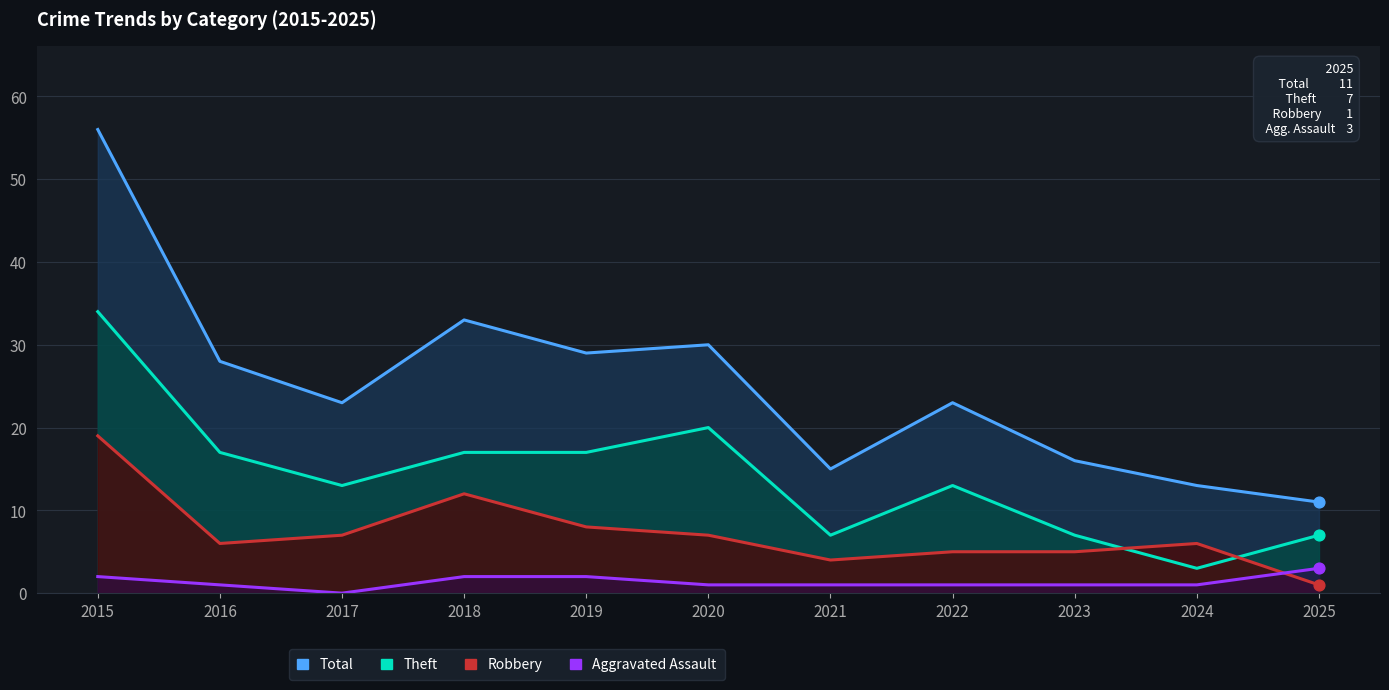

Which series contains the lowest Y value?

Aggravated Assault